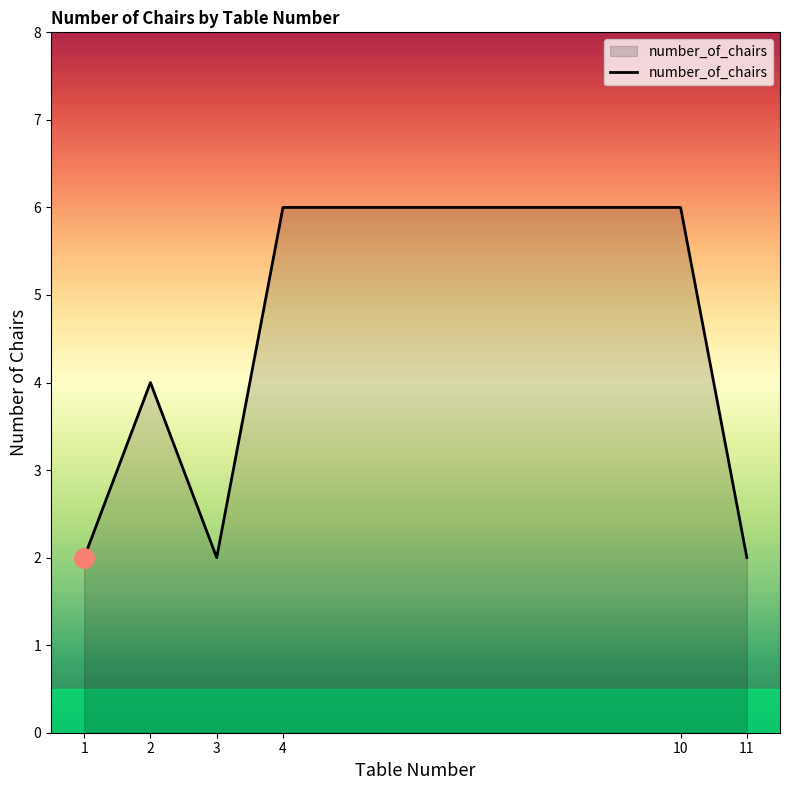

What is the maximum value shown in the chart?

6